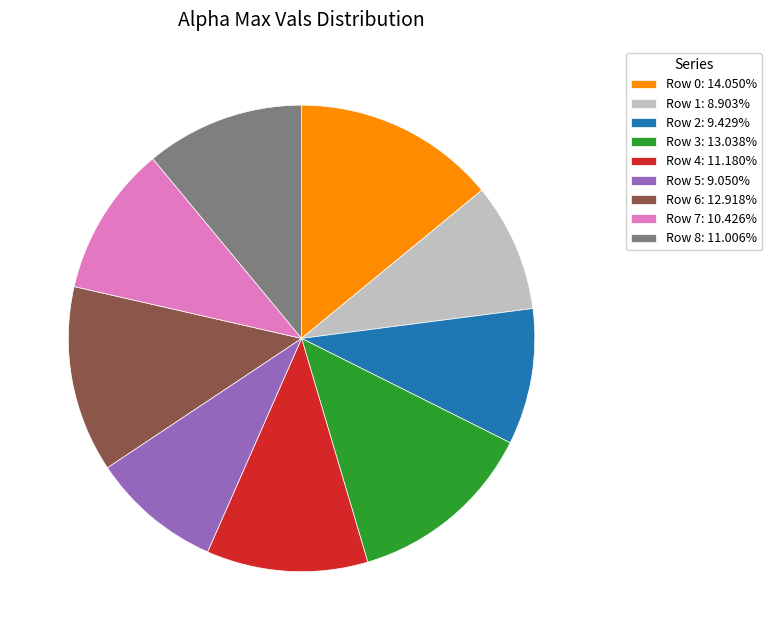

Do Row 6: 12.918% and Row 1: 8.903% together represent more than half of the pie?

No